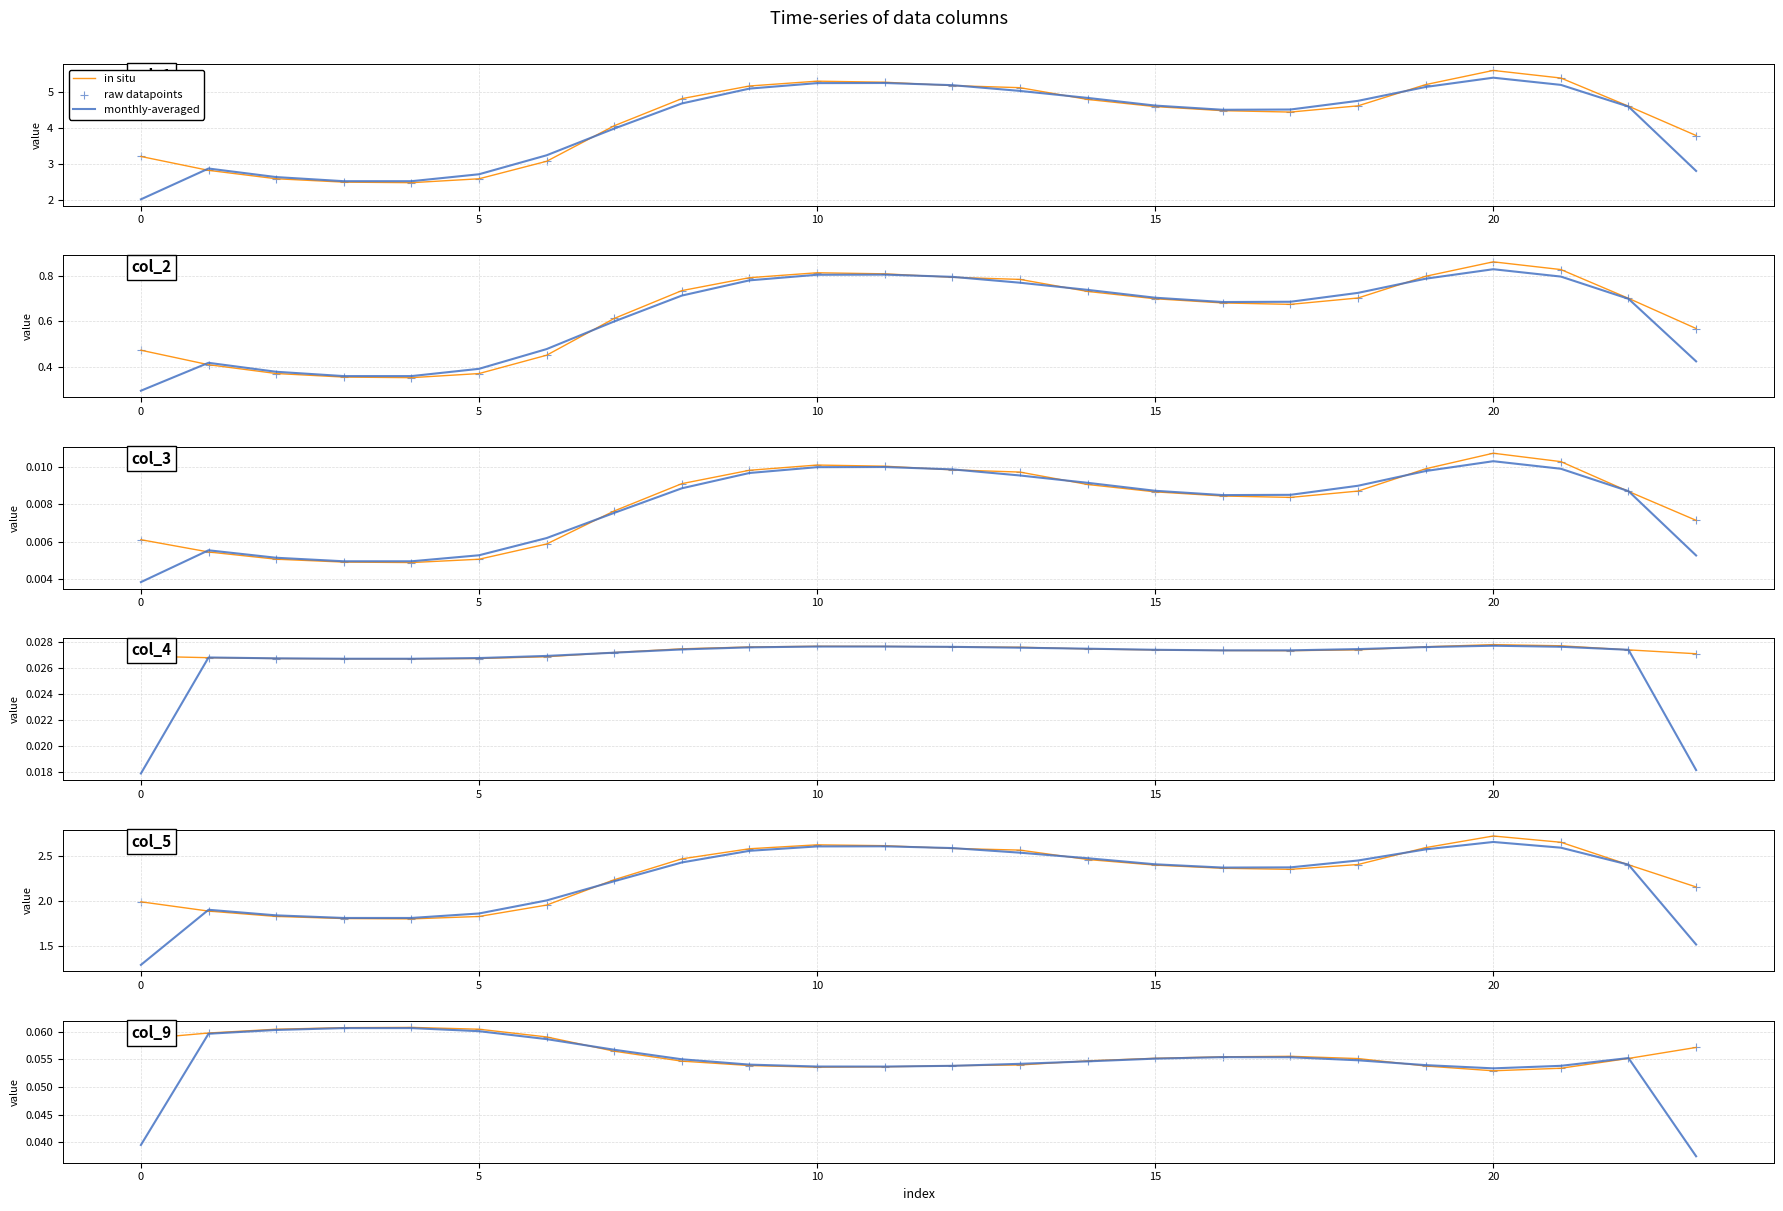

What are all the series names shown in the legend?

in situ, monthly-averaged, raw datapoints